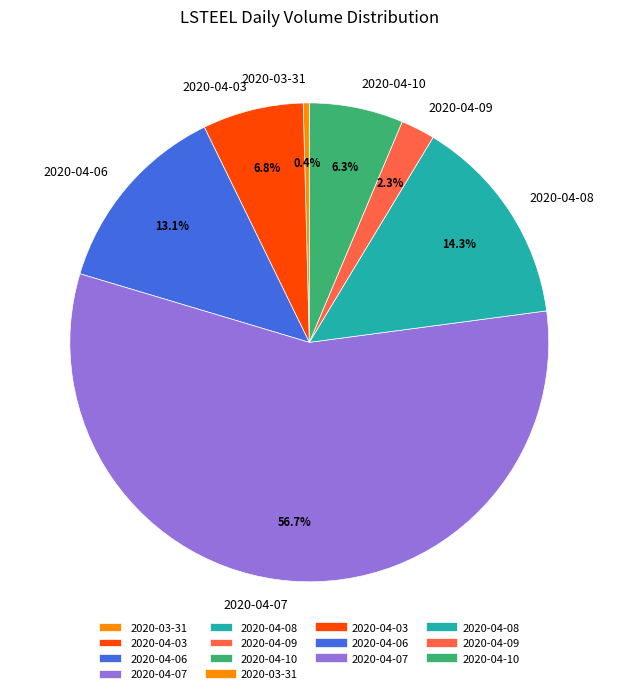

How many slices are in this pie chart?

7